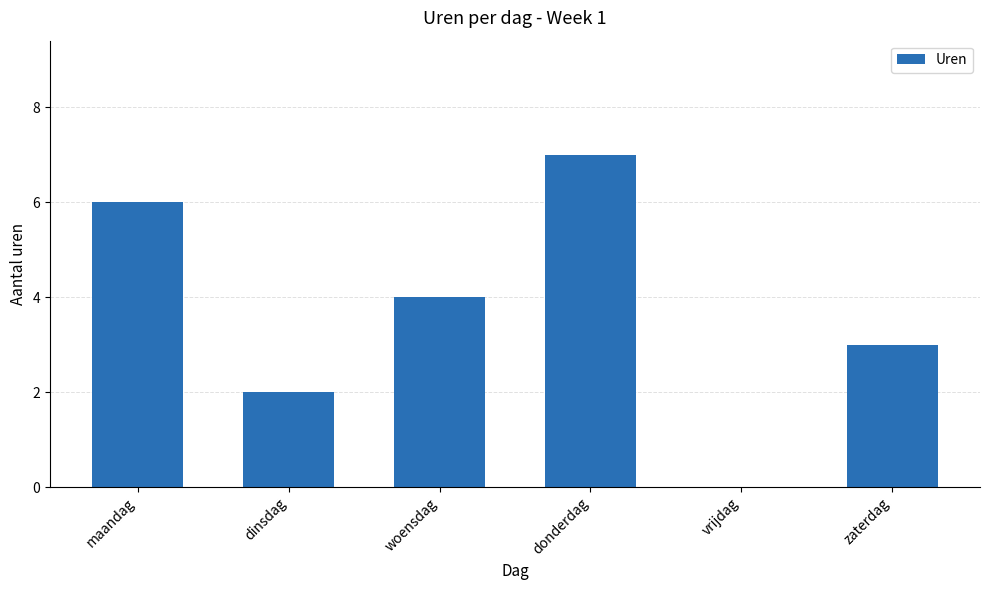

The chart shows a value of 3 at zaterdag. True or false?

True